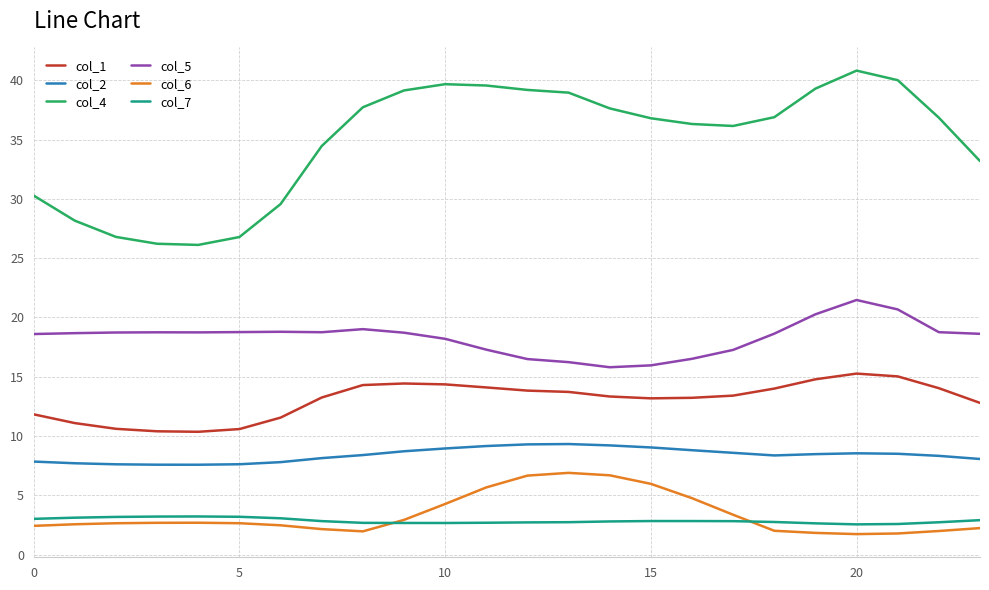

What is the sum of all col_7 values?

68.4